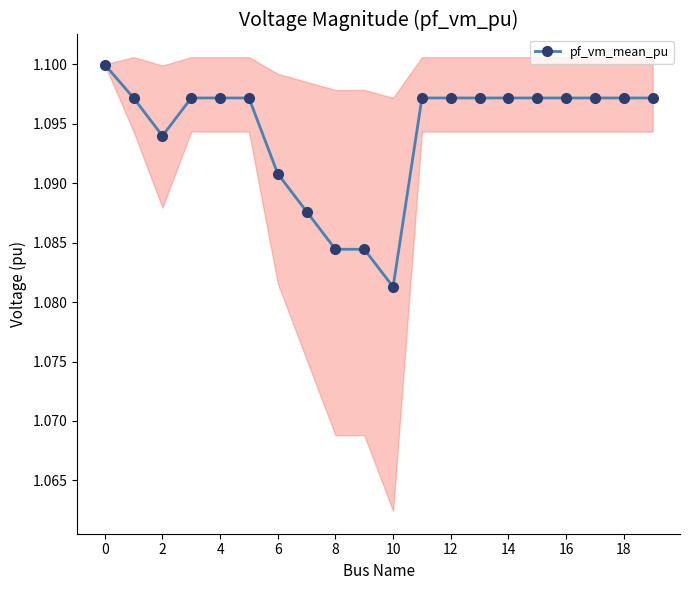

Is it true that the value at 15 is 0.2?

False